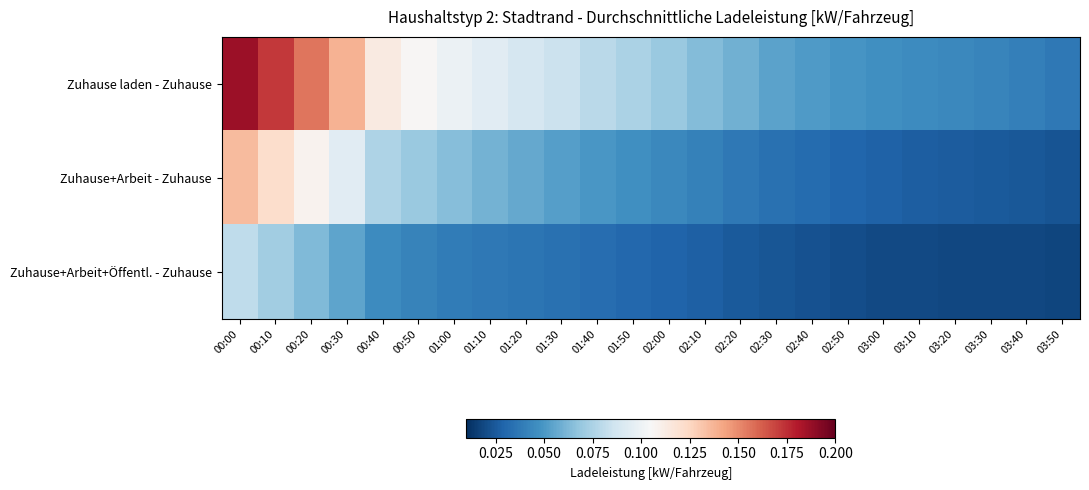

At 00:50, list the series in order from smallest to largest.

Zuhause+Arbeit+Öffentl. - Zuhause, Zuhause+Arbeit - Zuhause, Zuhause laden - Zuhause